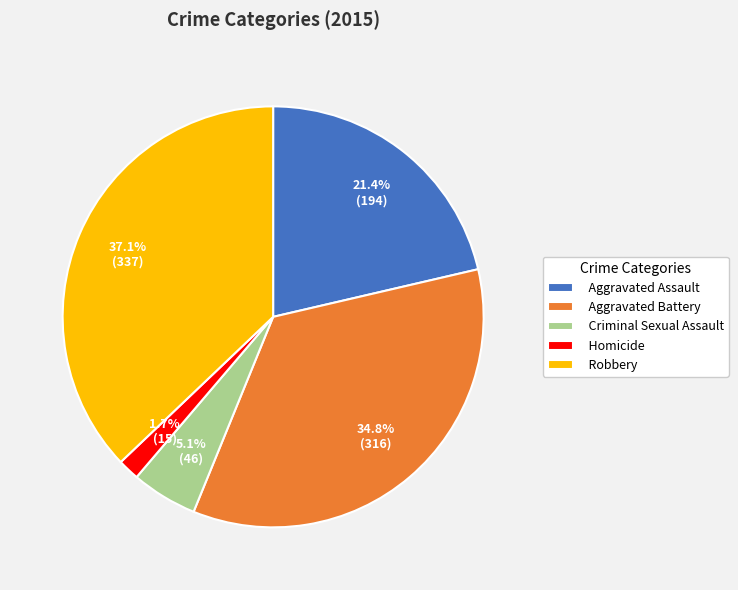

Do Aggravated Battery and Aggravated Assault together represent more than half of the pie?

Yes